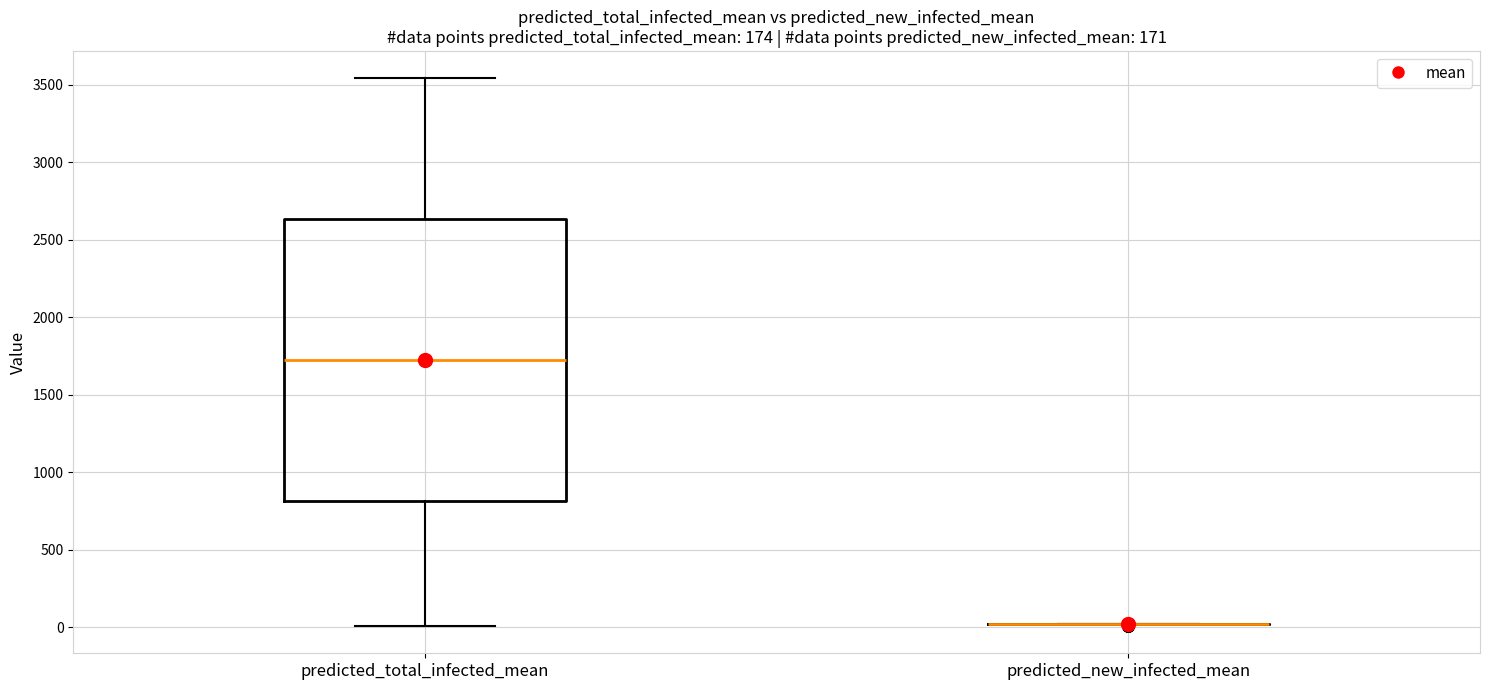

Comparing the boxes themselves (not the whiskers), which one is the tallest?

predicted_total_infected_mean